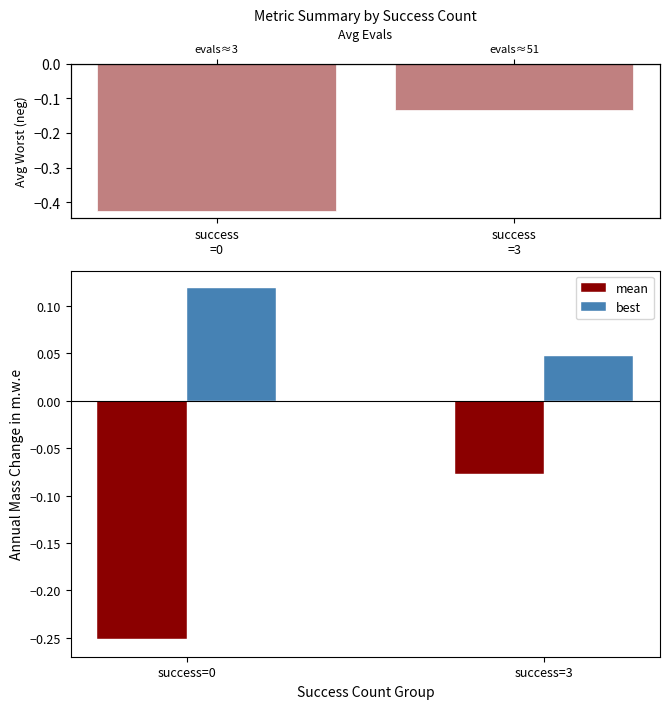

Is the value of worst at success
=3 greater than the value of best at success
=0?

No